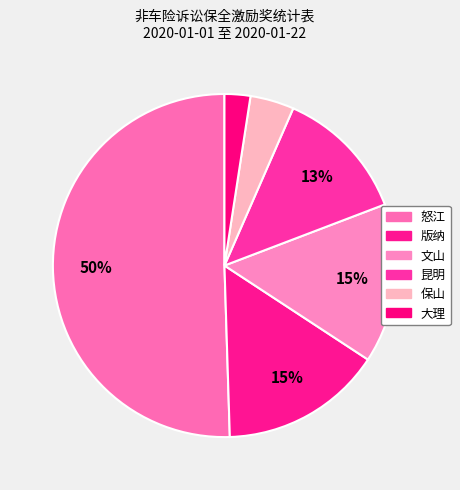

What is the largest slice in the pie chart?

怒江